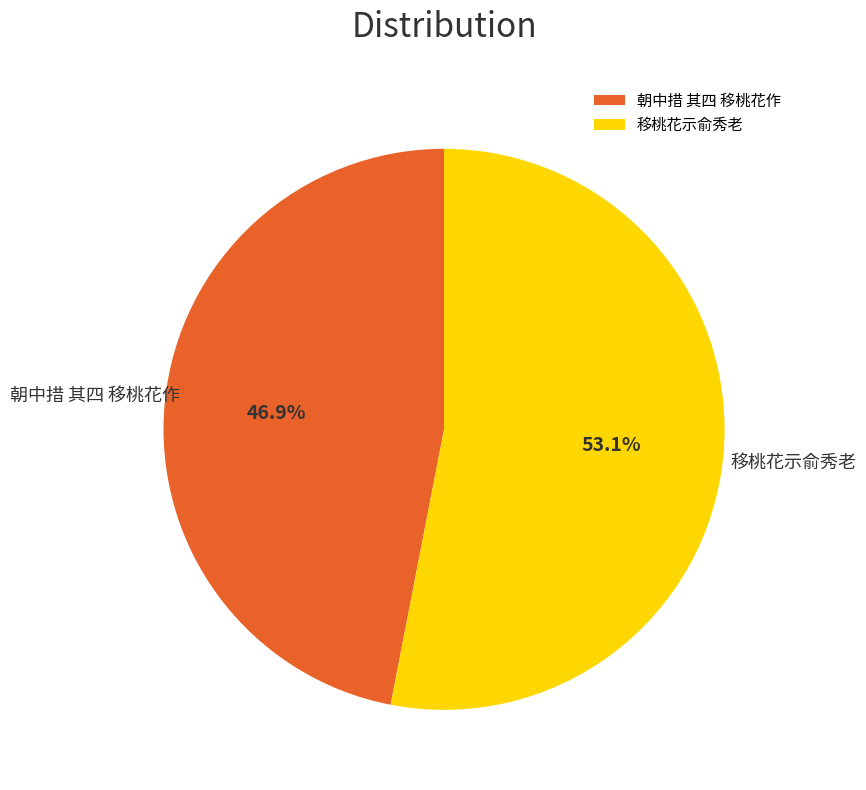

Is there any slice that represents more than half of the pie?

Yes